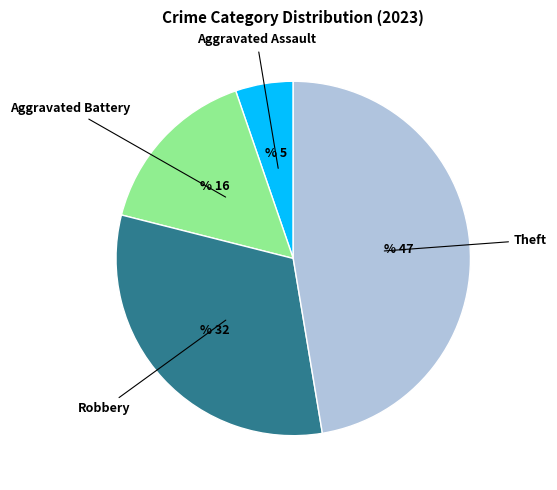

How many segments does this pie chart have?

4